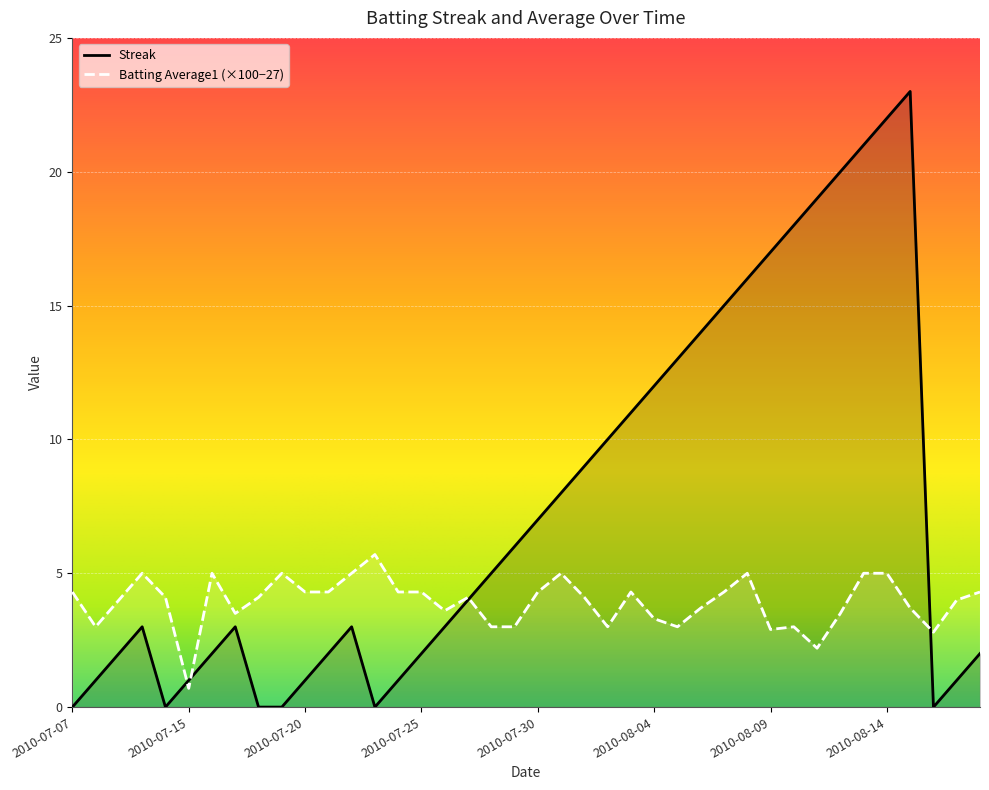

Where is Streak nearest to the value 11?

2010-08-03